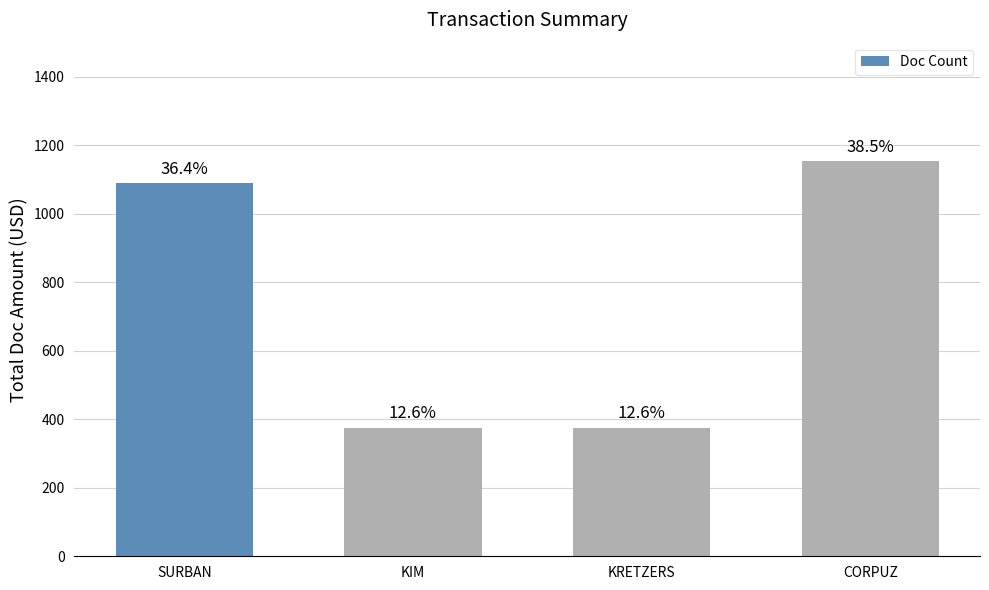

What is the smallest value displayed?

376